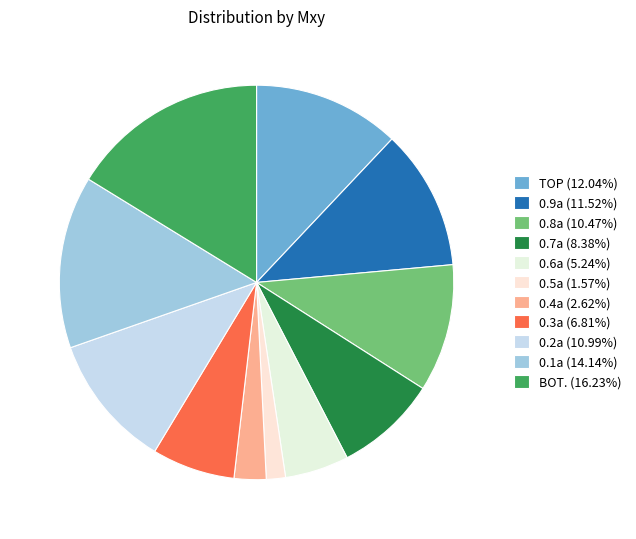

To the nearest percent, what is the difference between the largest and smallest slice percentages?

15%